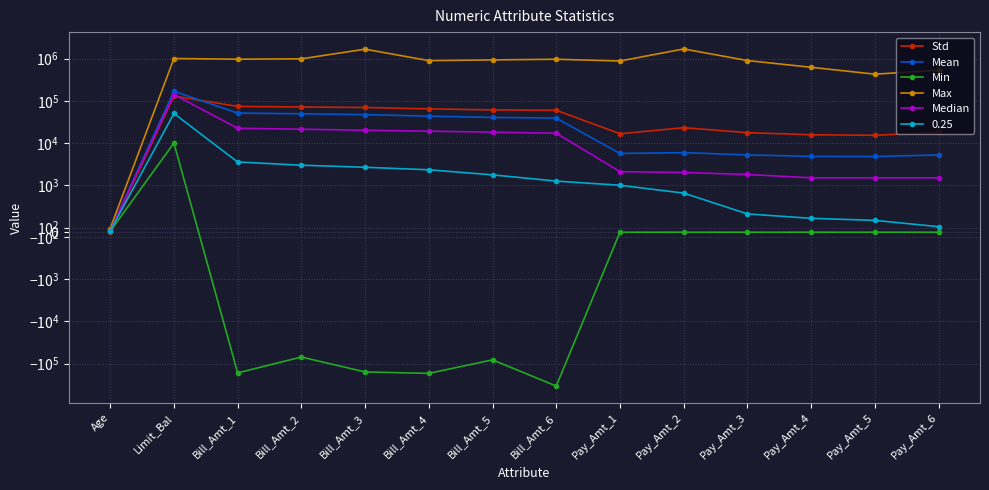

What are all the series names shown in the legend?

Std, Mean, Min, Max, Median